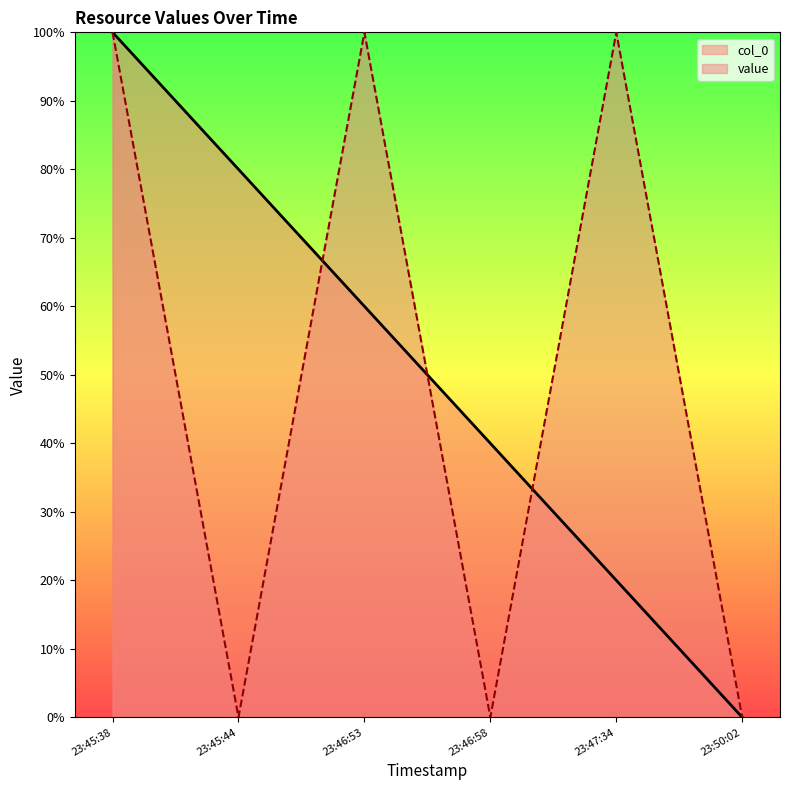

What is the difference between the maximum and minimum values in the col_0 series?

100